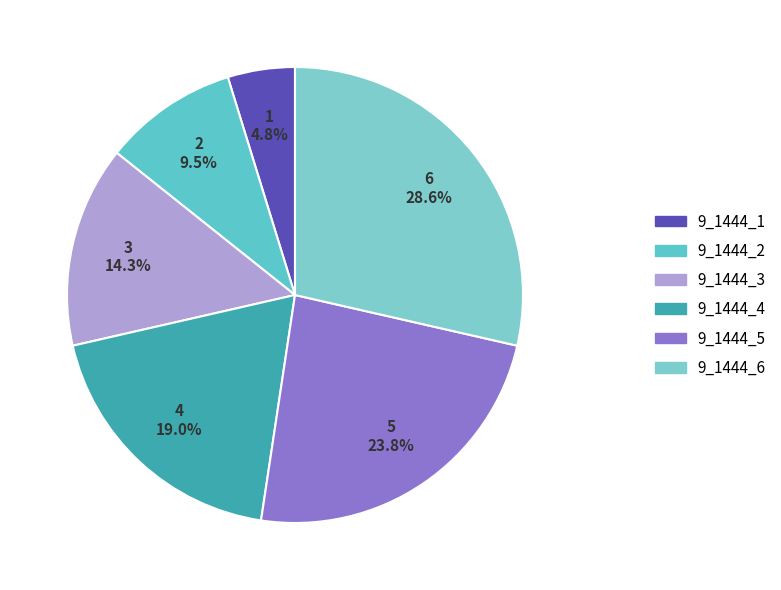

To the nearest percent, what percentage of the pie is 9_1444_6?

29%